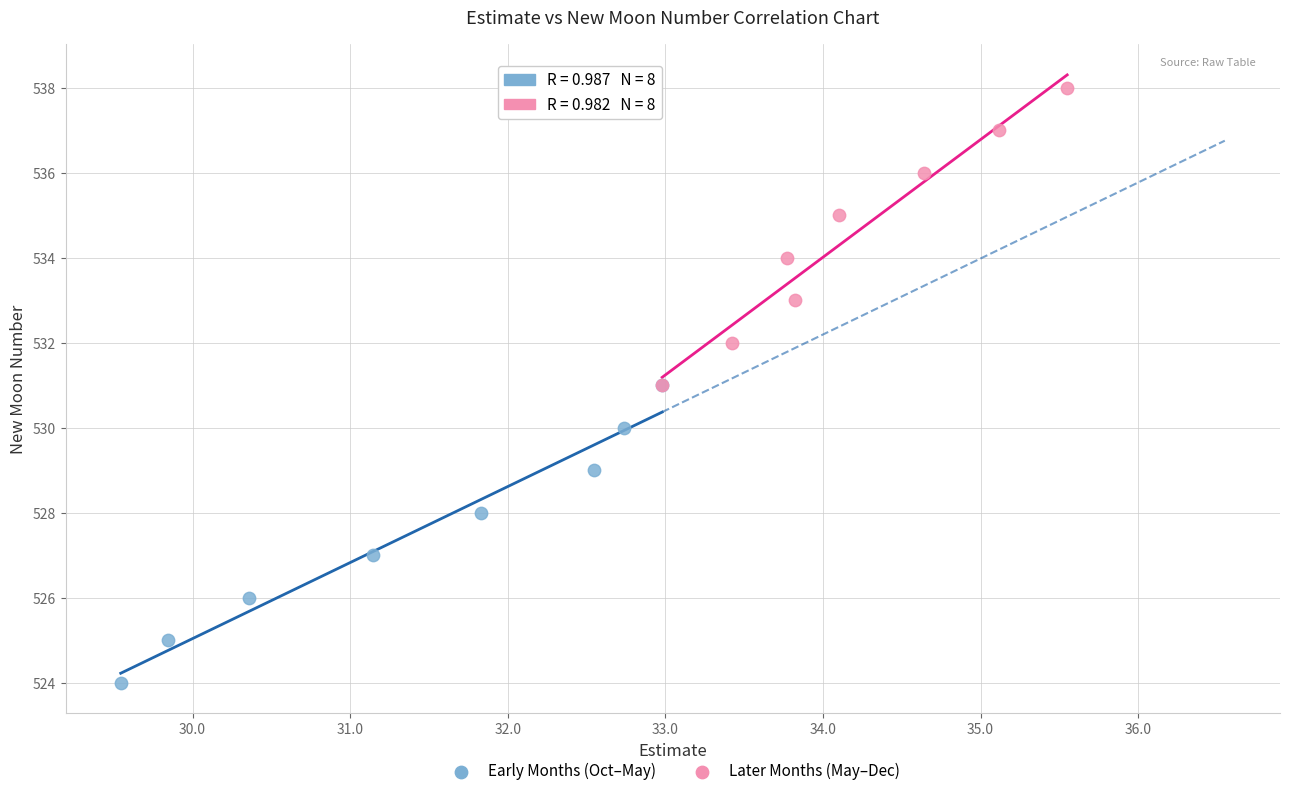

Which series contains the highest Y value?

Later Months (May–Dec)